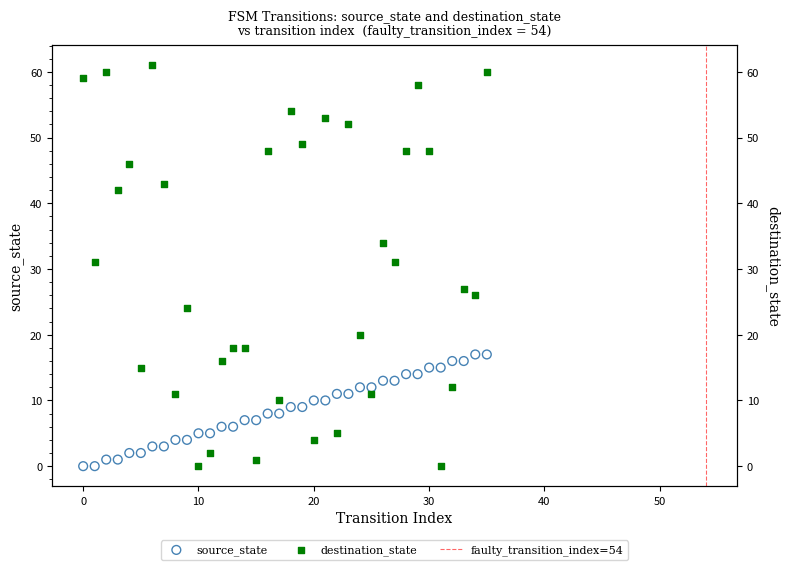

Which series reaches the minimum Y coordinate?

source_state